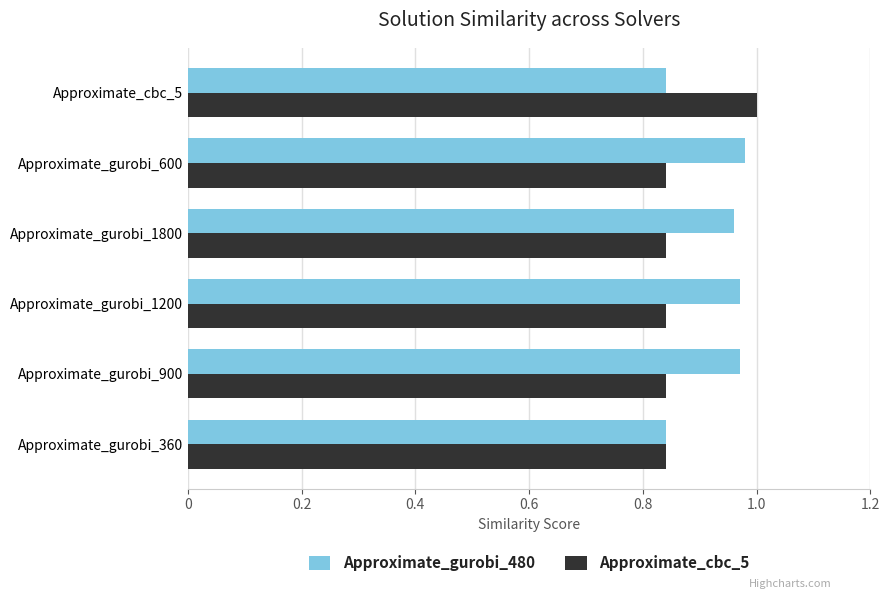

Rank the series by their average value, from highest to lowest.

Approximate_gurobi_480, Approximate_cbc_5